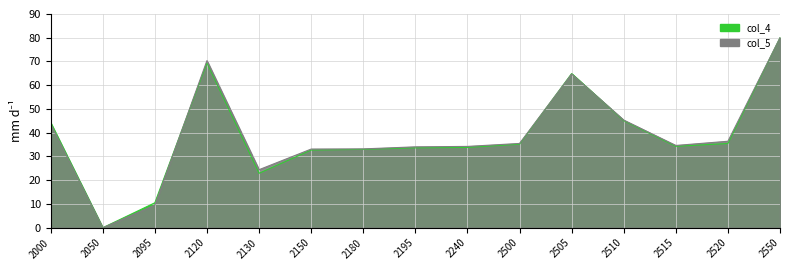

At which category does the chart reach its peak across all series?

2550